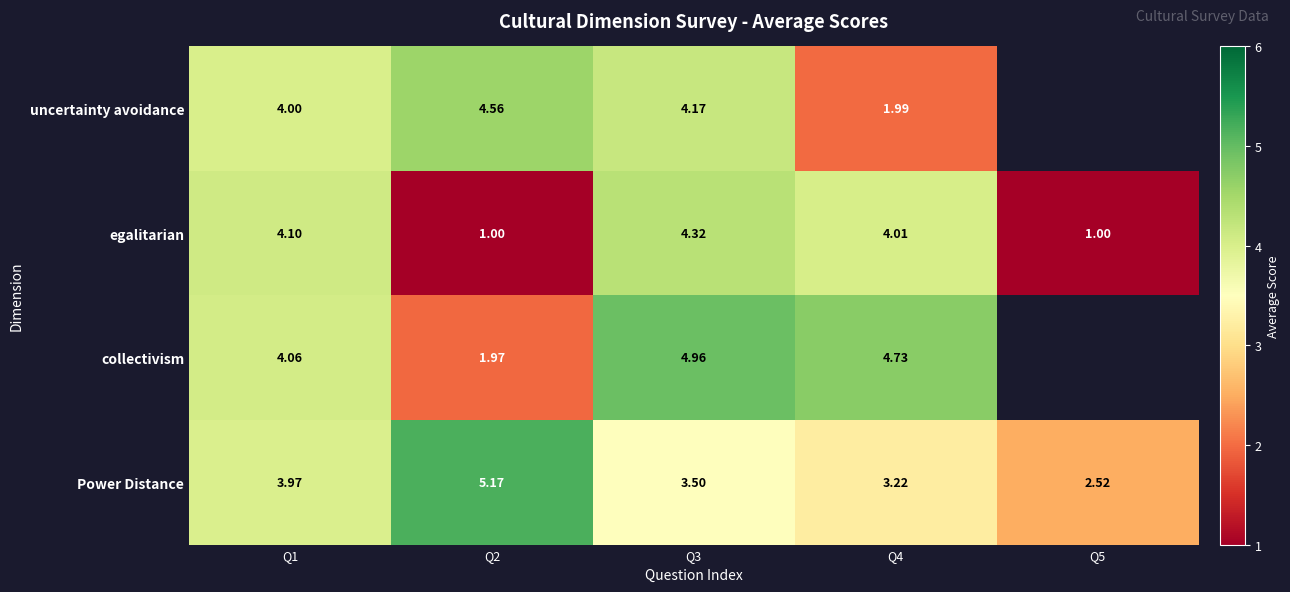

How many values in the egalitarian series exceed 4?

3